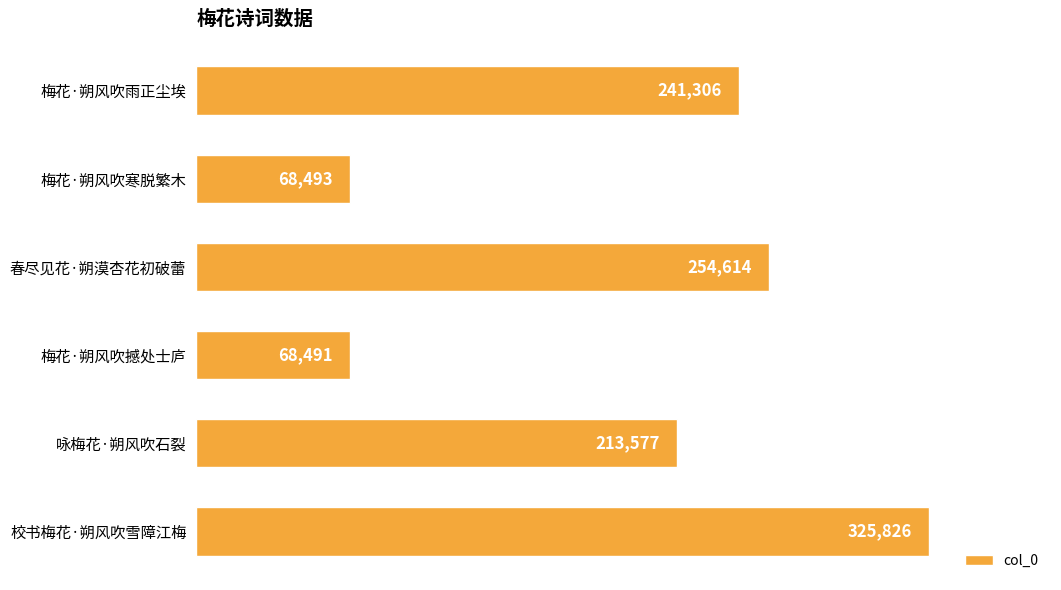

Rank the categories by value from highest to lowest.

校书梅花·朔风吹雪障江梅, 春尽见花·朔漠杏花初破蕾, 梅花·朔风吹雨正尘埃, 咏梅花·朔风吹石裂, 梅花·朔风吹寒脱繁木, 梅花·朔风吹撼处士庐